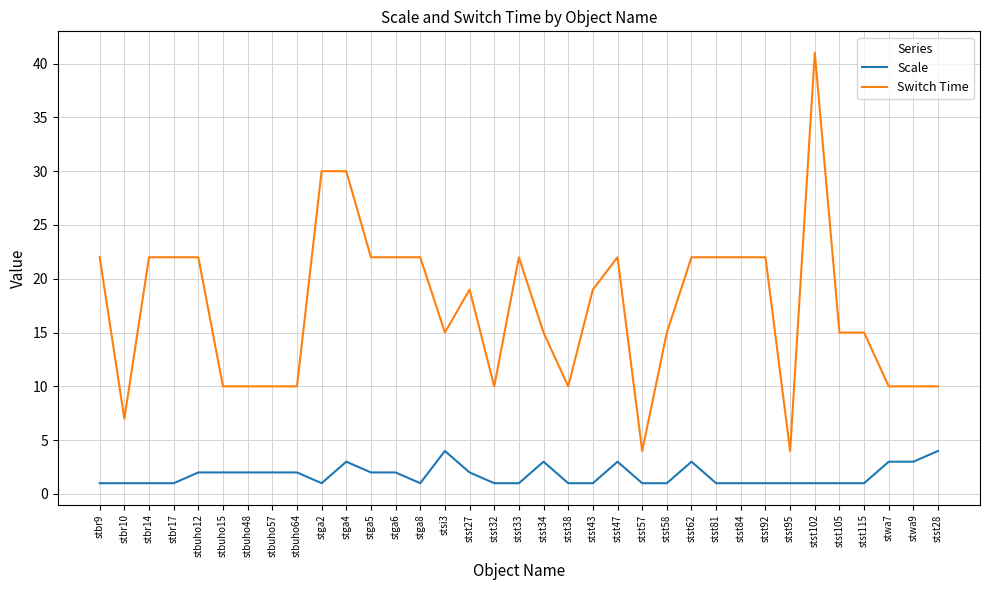

What position from the right is stst84?

9